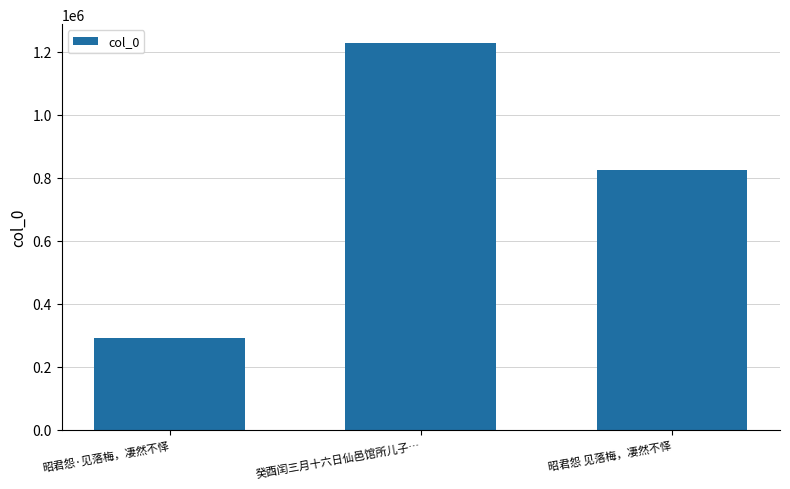

What is the ratio of the value at 昭君怨 见落梅，凄然不怿 to the value at 癸酉闰三月十六日仙邑馆所儿子…?

0.7